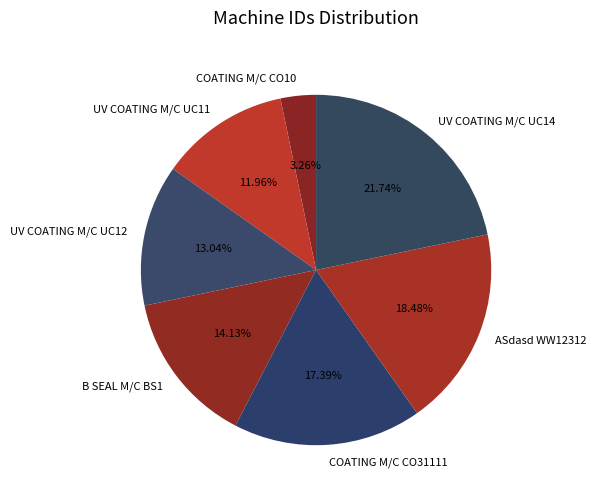

Which category has the smallest portion of the pie?

COATING M/C CO10